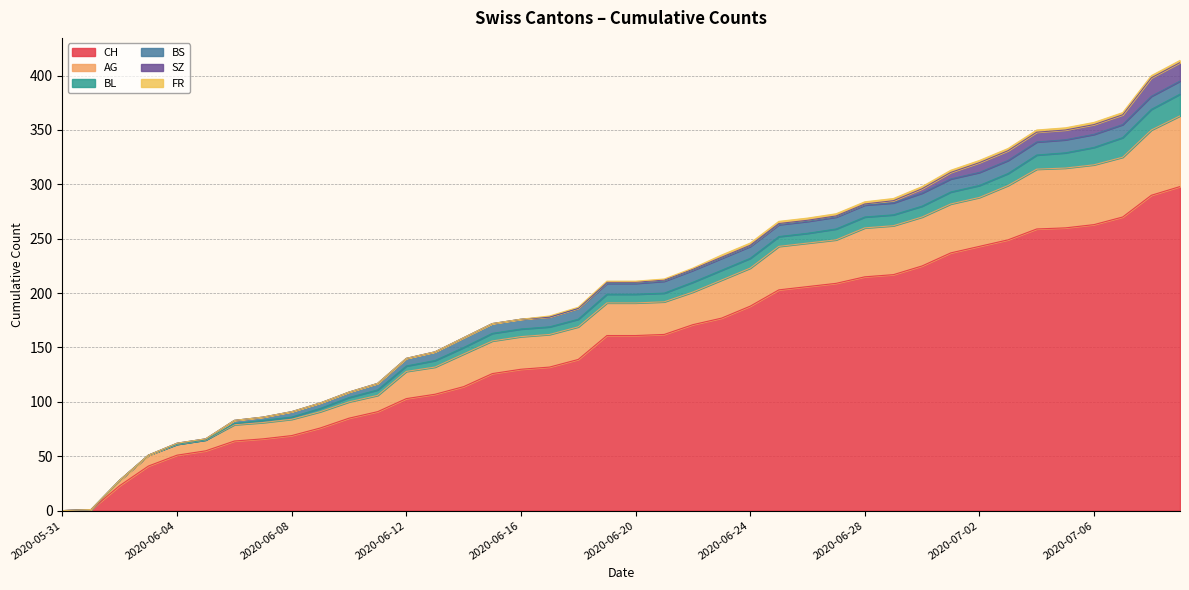

The value of SZ at 2020-07-03 is 9. True or false?

True